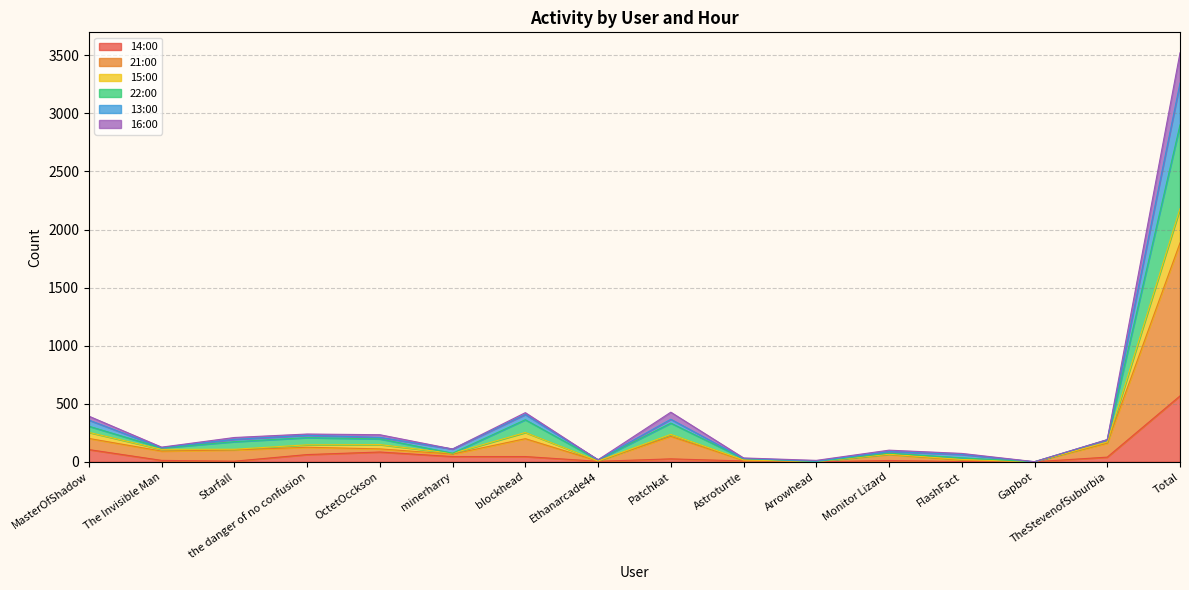

Which category has the highest value in the 14:00 series?

Total